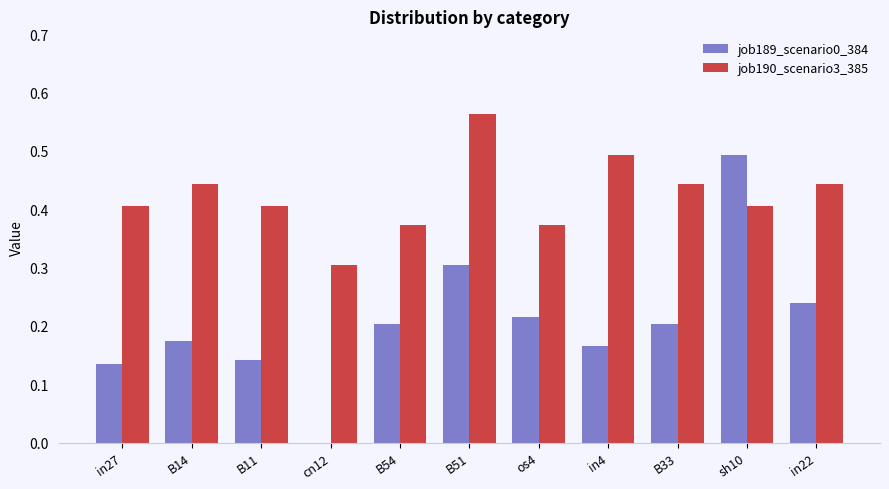

The job189_scenario0_384 series shows 0.0 at cn12. True or false?

True